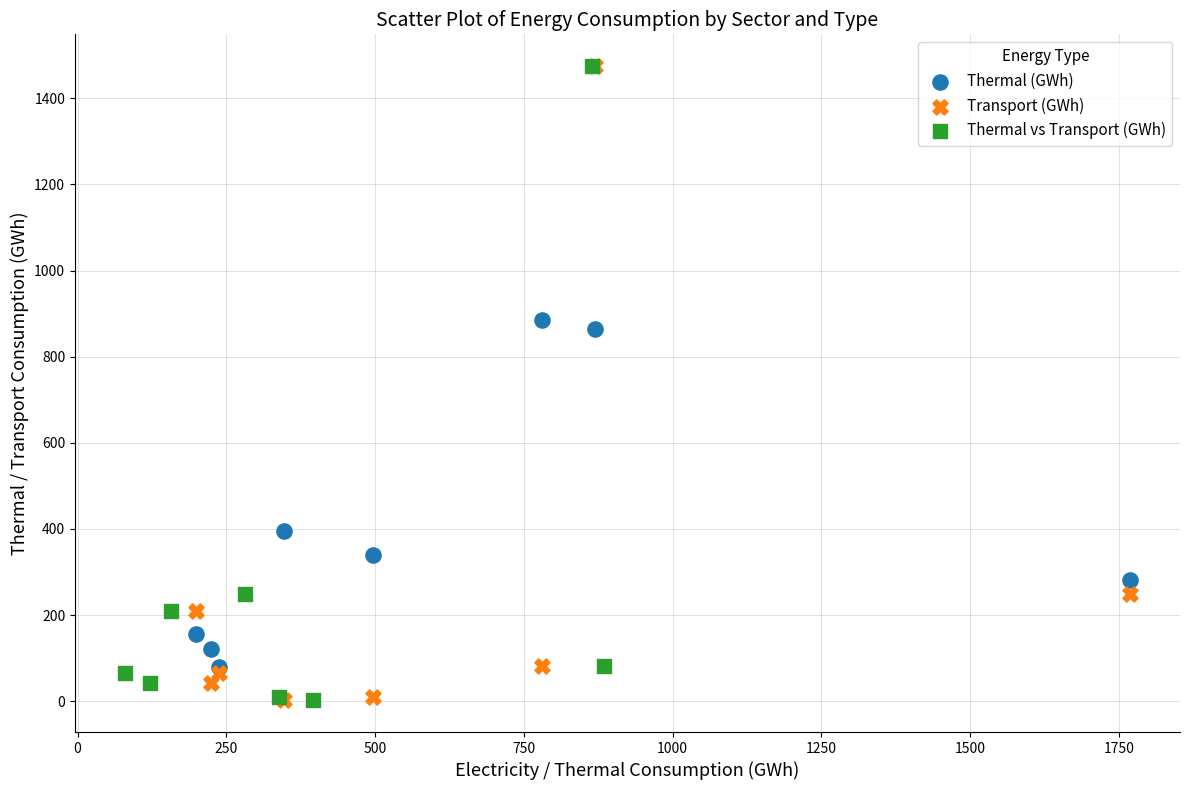

What are all the series names shown in the legend?

Thermal (GWh), Transport (GWh), Thermal vs Transport (GWh)